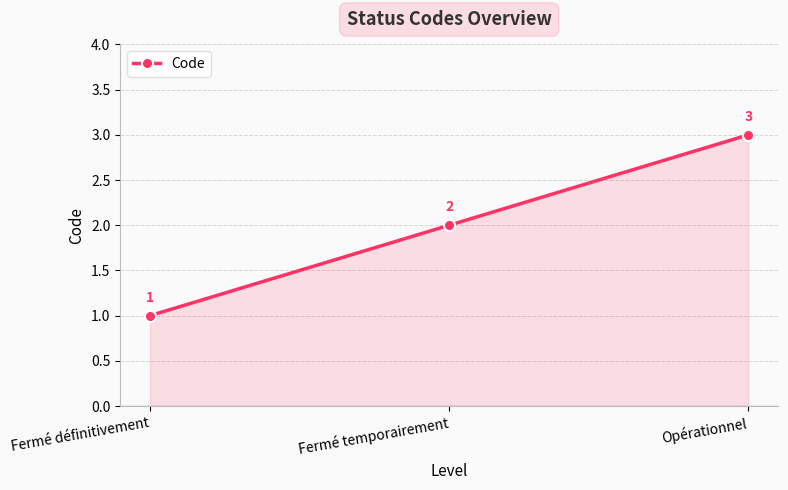

What is the sum of the values at Opérationnel and Fermé temporairement?

5